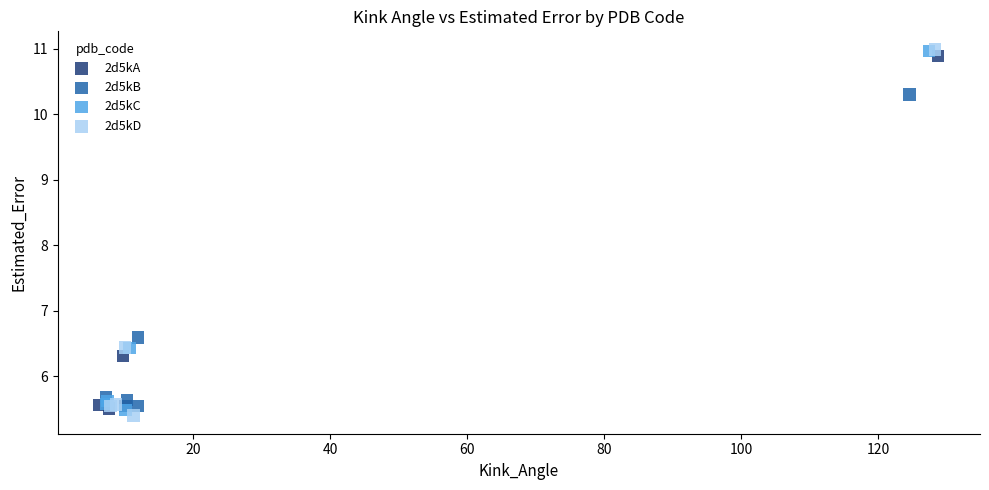

Which series has the largest Y range (max minus min)?

2d5kD